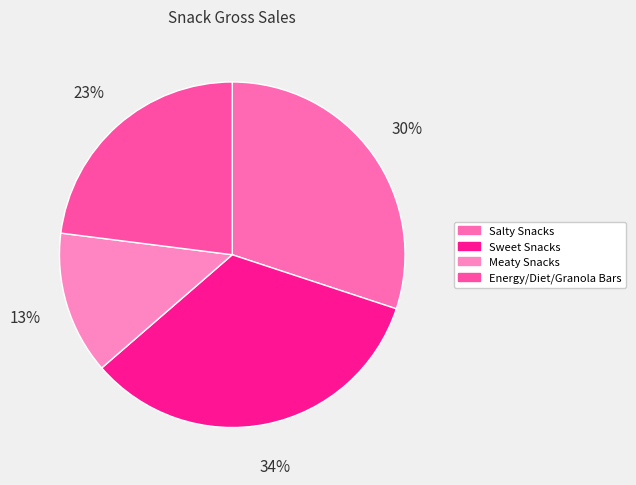

How many slices are in this pie chart?

4